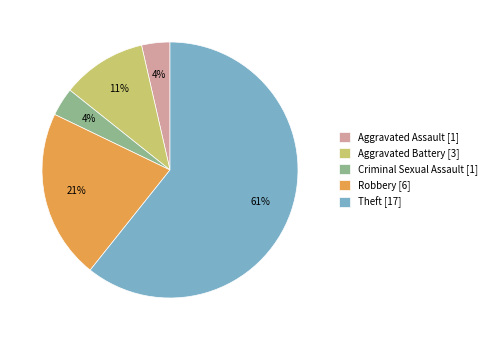

To the nearest percent, what is the combined percentage of Robbery and Criminal Sexual Assault?

25%